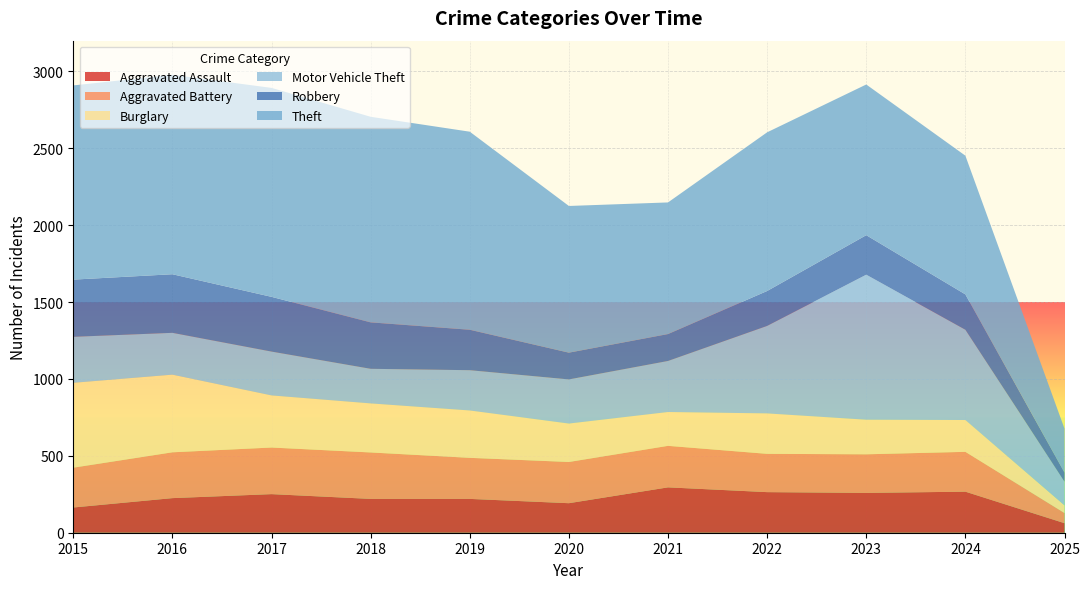

Reading left to right, extract all data points from this chart.

Aggravated Assault: 2015=164	2016=225	2017=251	2018=220	2019=220	2020=192	2021=295	2022=264	2023=259	2024=267	2025=62
Aggravated Battery: 2015=259	2016=298	2017=303	2018=302	2019=267	2020=268	2021=270	2022=249	2023=251	2024=259	2025=66
Burglary: 2015=552	2016=505	2017=339	2018=319	2019=308	2020=250	2021=220	2022=263	2023=225	2024=207	2025=50
Motor Vehicle Theft: 2015=299	2016=272	2017=285	2018=225	2019=262	2020=287	2021=332	2022=569	2023=943	2024=587	2025=154
Robbery: 2015=372	2016=381	2017=356	2018=302	2019=263	2020=174	2021=175	2022=227	2023=257	2024=230	2025=59
Theft: 2015=1263	2016=1297	2017=1359	2018=1337	2019=1288	2020=954	2021=856	2022=1032	2023=980	2024=902	2025=286